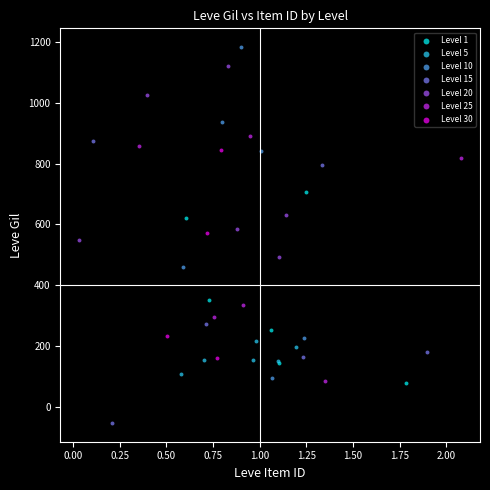

Which series has the widest spread of Y values?

Level 10